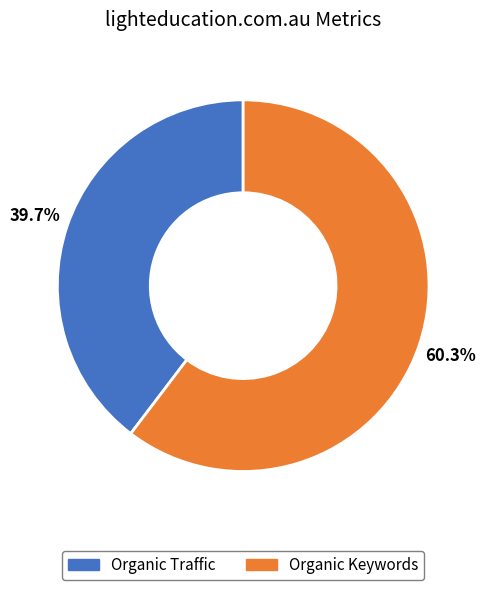

Does any single category account for the majority?

Yes